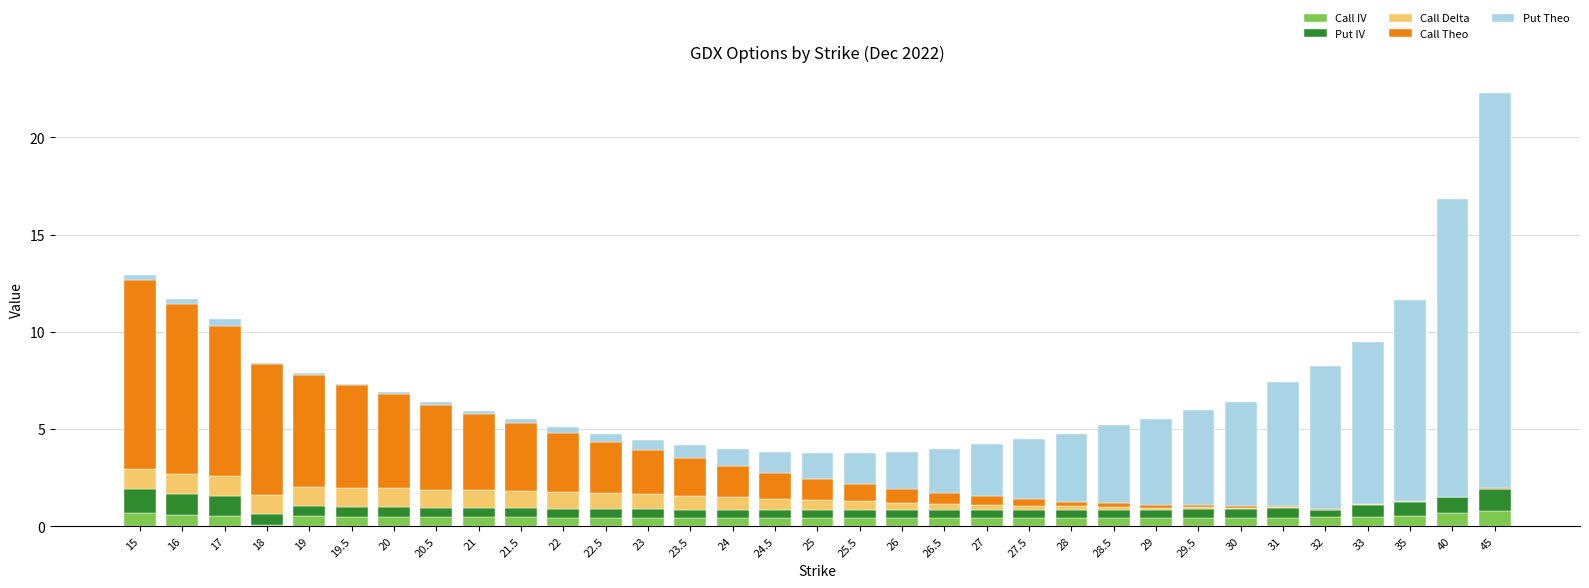

Is it true that Call IV equals 0.4 at 28?

True